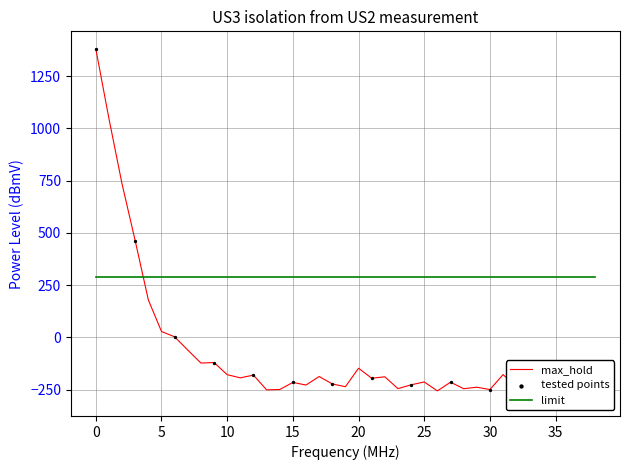

Which has a higher value, 30 or 9?

9